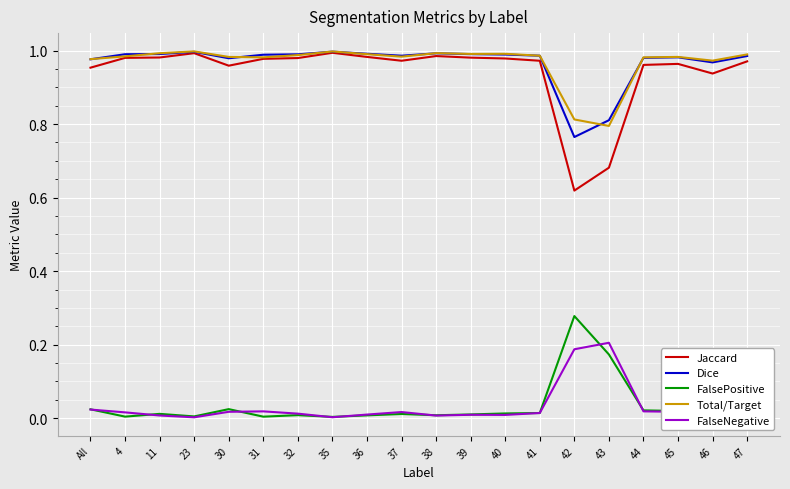

True or false: Total/Target and FalsePositive cross at least once.

False